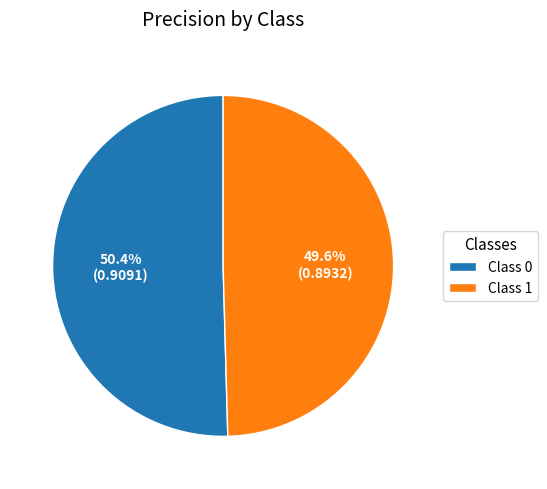

Do Class 1 and Class 0 together represent more than half of the pie?

Yes